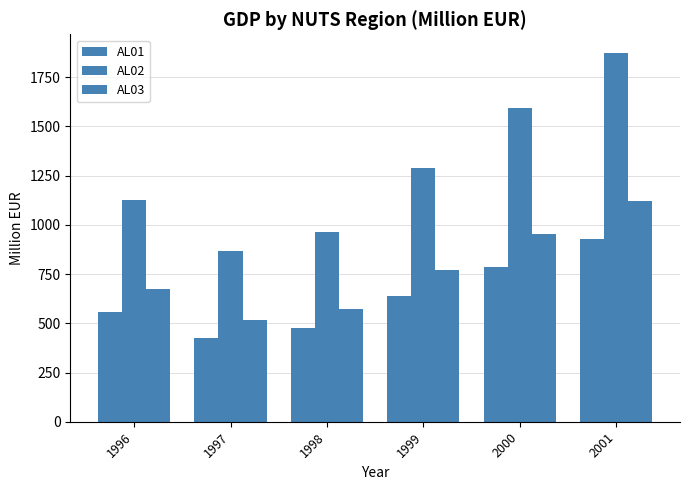

How many data points in AL01 are less than 636?

3